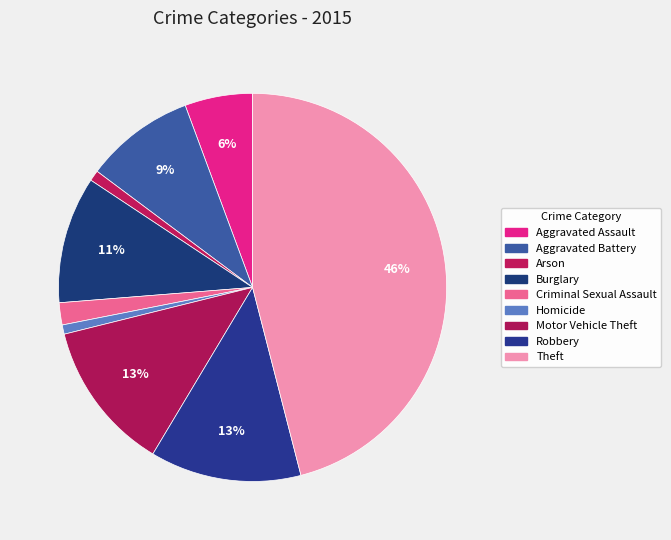

Which category has the smallest portion of the pie?

Homicide